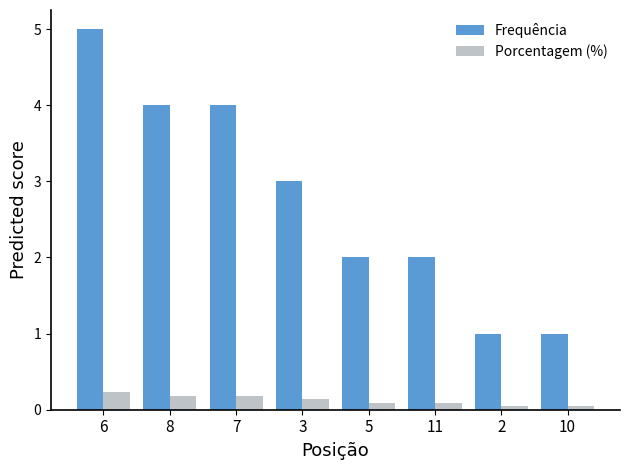

What is the label of the 8th bar from the right?

6